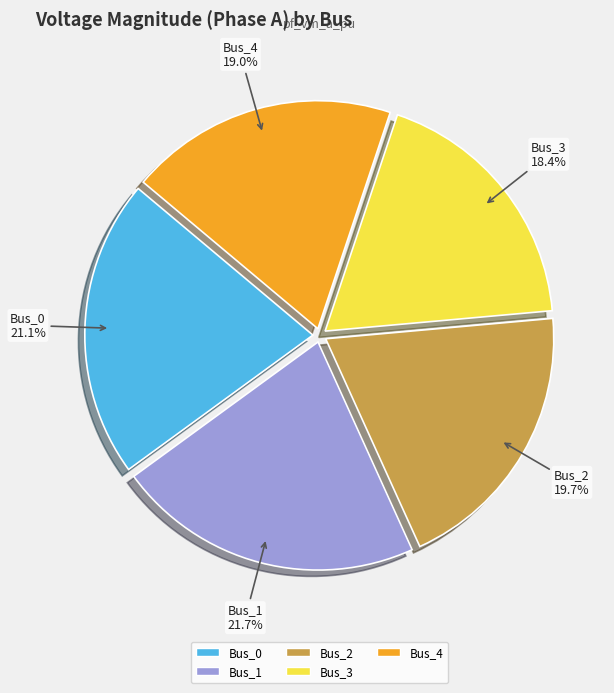

Does Bus_0 represent more than half of the total?

No